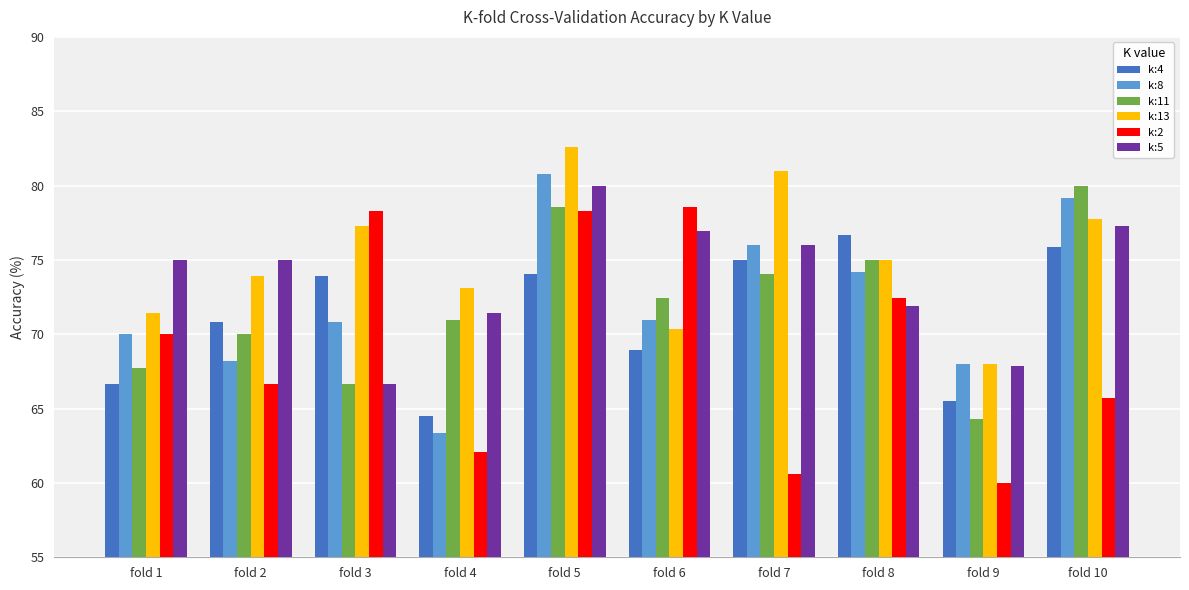

What is the value of the k:11 bar at the 7th from the left?

74.1